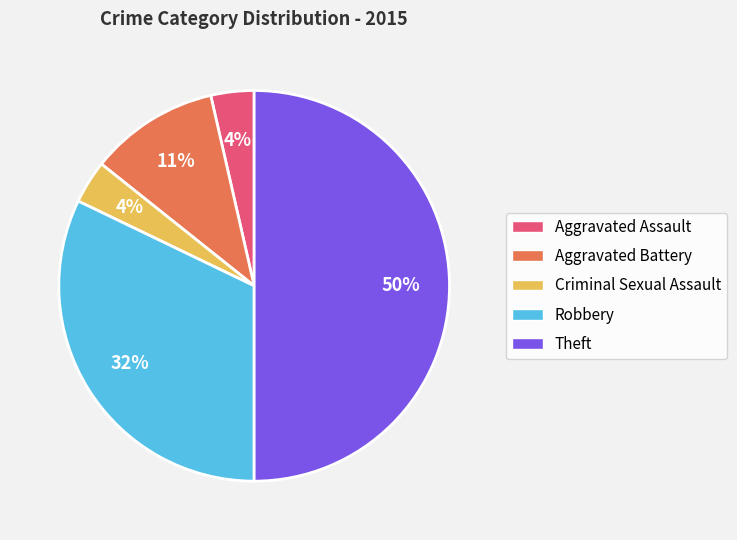

Does Criminal Sexual Assault represent more than half of the total?

No